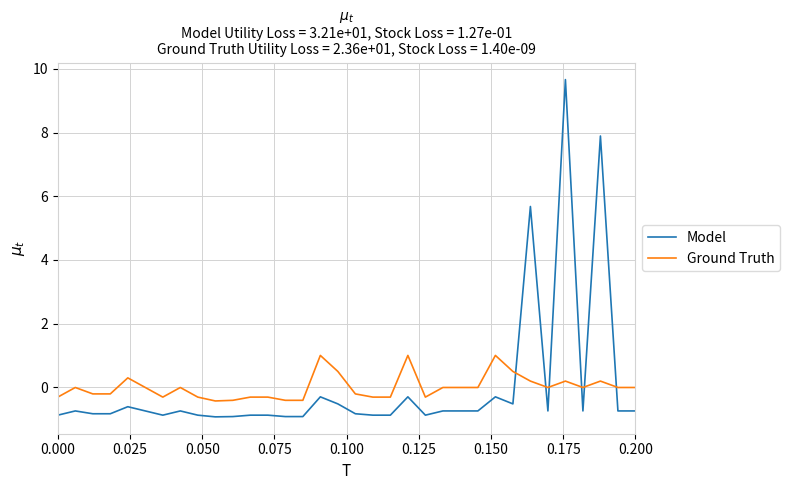

What is the maximum value shown in the chart?

9.7